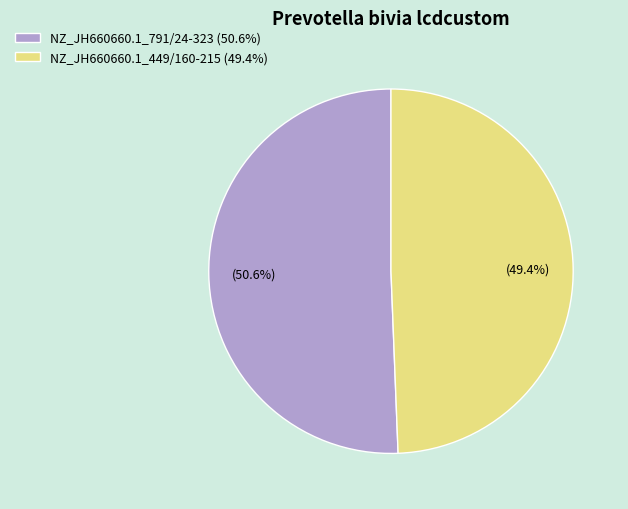

To the nearest percent, what portion does NZ_JH660660.1_449/160-215 represent?

49%